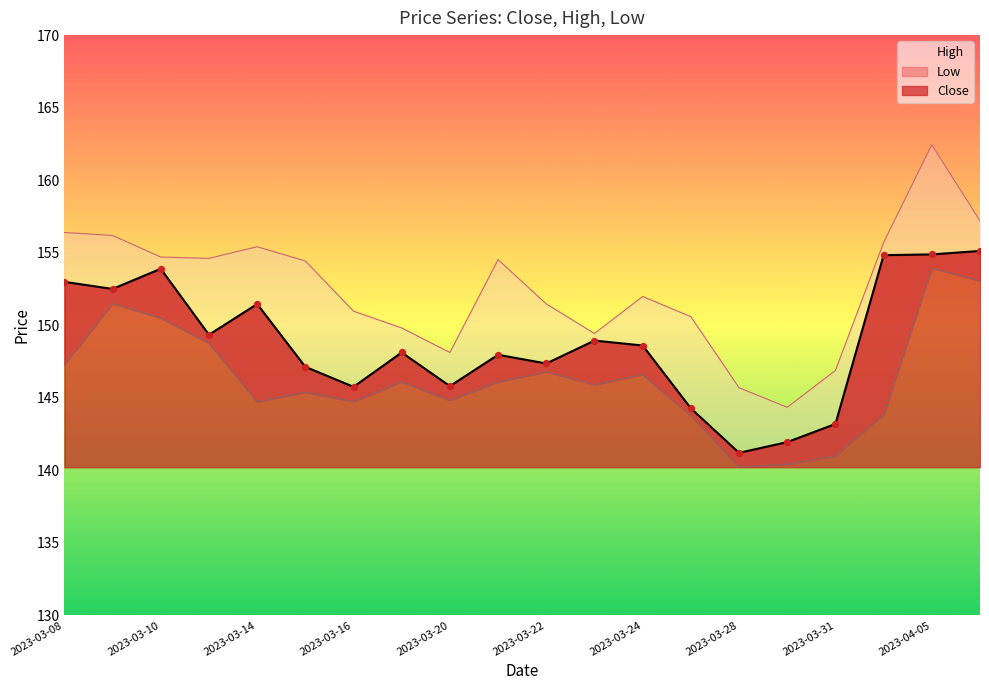

What are all the series names shown in the legend?

Close, High, Low